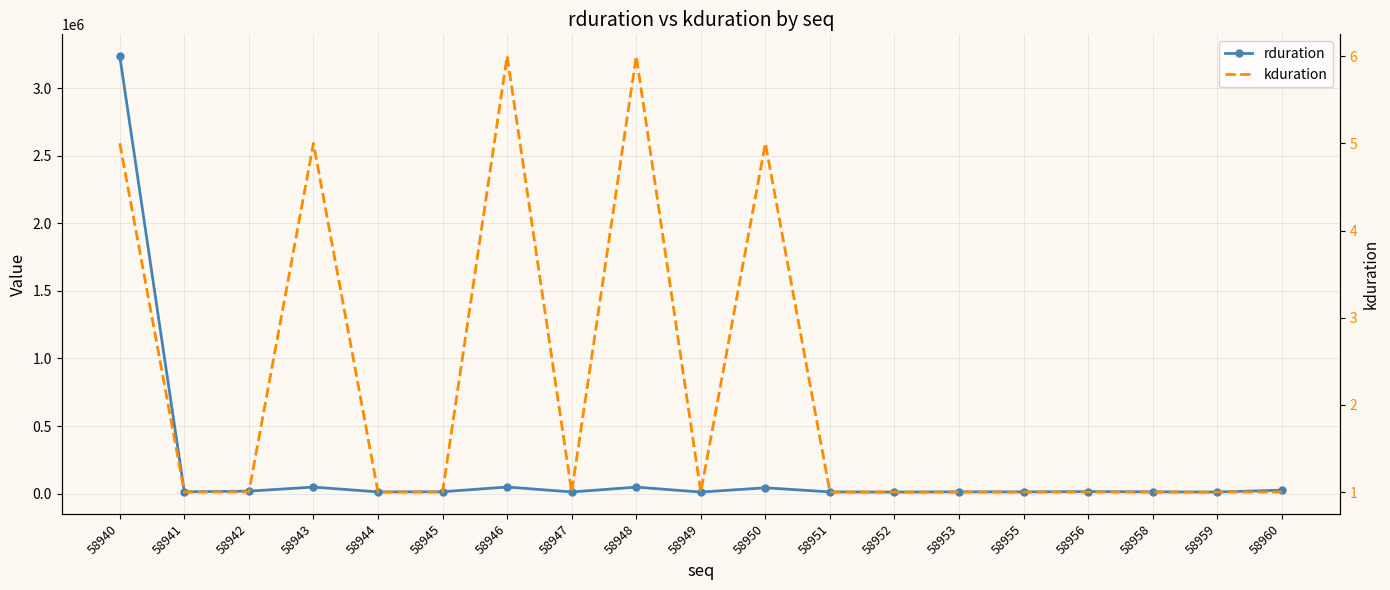

Reading right to left, extract all data points from this chart.

rduration: 25488	11937	13356	14802	13094	13396	11593	12855	43201	11535	48087	12365	48919	13945	12782	48483	18229	13334	3236087
kduration: 1	1	1	1	1	1	1	1	5	1	6	1	6	1	1	5	1	1	5